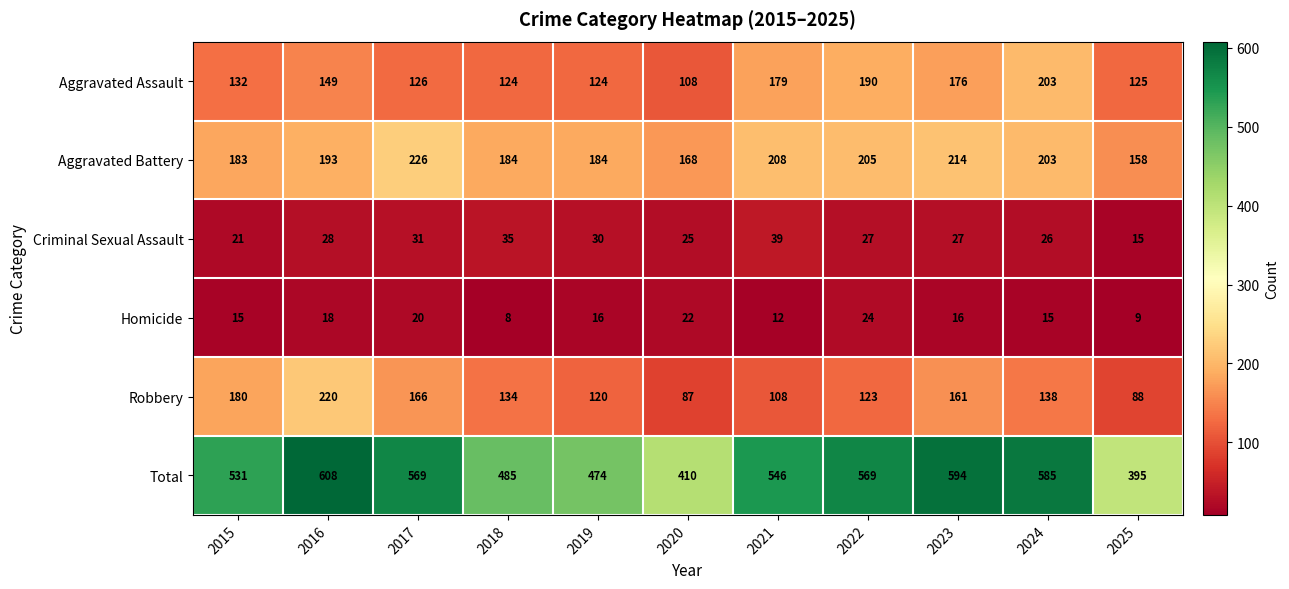

Which series has the largest range (max minus min)?

Total